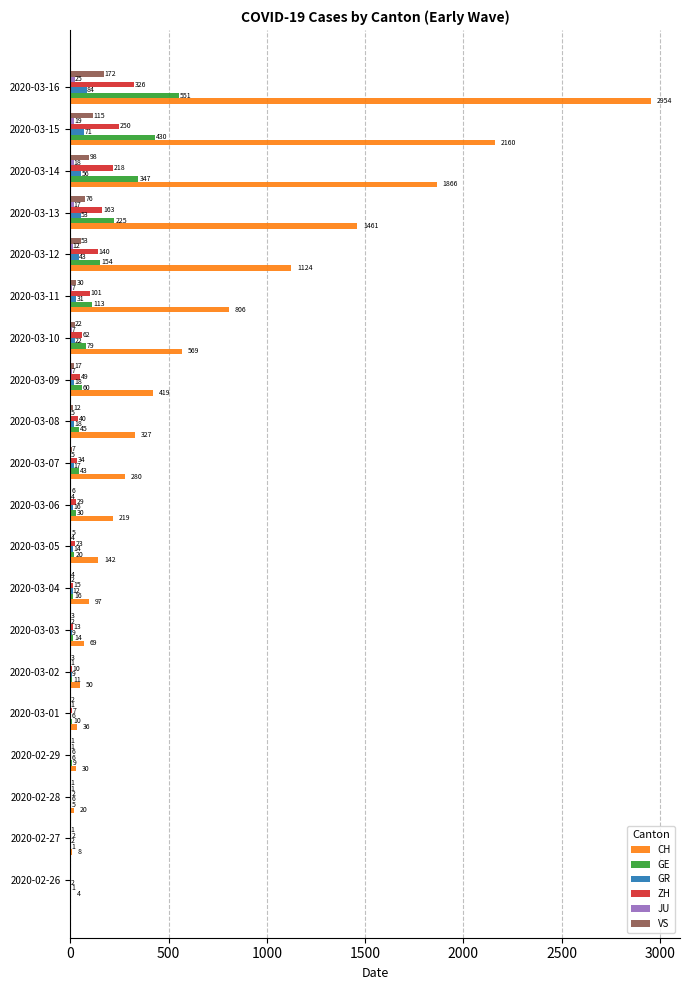

What is the sum of all VS values?

627